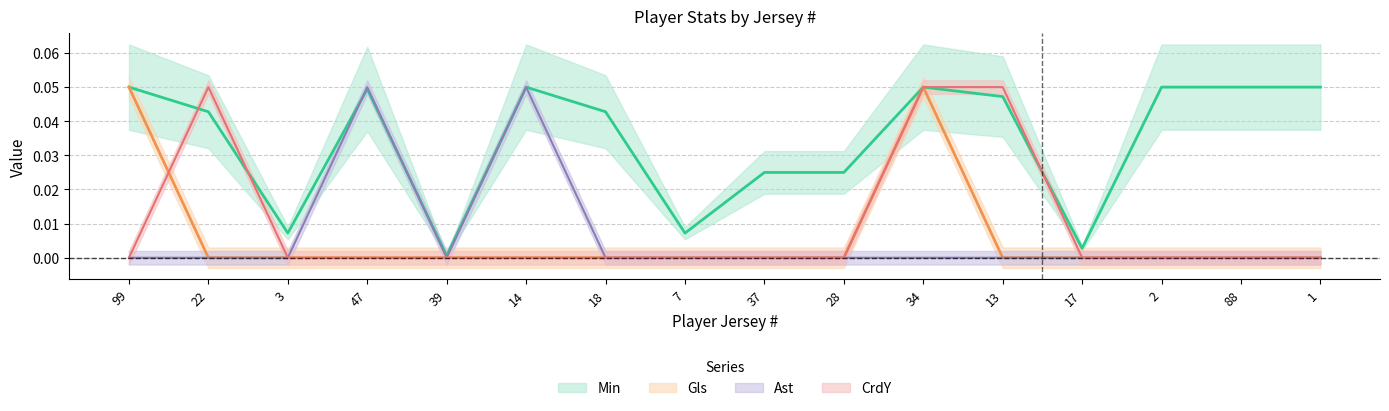

Reading left to right, extract all data points from this chart.

Min: 99=0.1	22=0.0	3=0.0	47=0.0	39=0.0	14=0.1	18=0.0	7=0.0	37=0.0	28=0.0	34=0.1	13=0.0	17=0.0	2=0.1	88=0.1	1=0.1
Gls: 99=0.1	22=0.0	3=0.0	47=0.0	39=0.0	14=0.0	18=0.0	7=0.0	37=0.0	28=0.0	34=0.1	13=0.0	17=0.0	2=0.0	88=0.0	1=0.0
Ast: 99=0.0	22=0.0	3=0.0	47=0.1	39=0.0	14=0.1	18=0.0	7=0.0	37=0.0	28=0.0	34=0.0	13=0.0	17=0.0	2=0.0	88=0.0	1=0.0
CrdY: 99=0.0	22=0.1	3=0.0	47=0.0	39=0.0	14=0.0	18=0.0	7=0.0	37=0.0	28=0.0	34=0.1	13=0.1	17=0.0	2=0.0	88=0.0	1=0.0